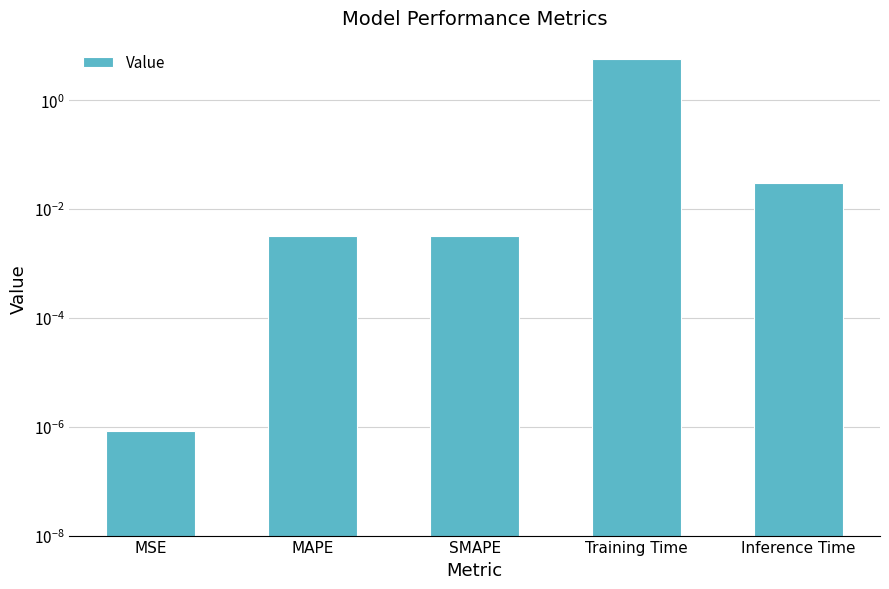

What is the difference between the maximum and minimum values?

5.6